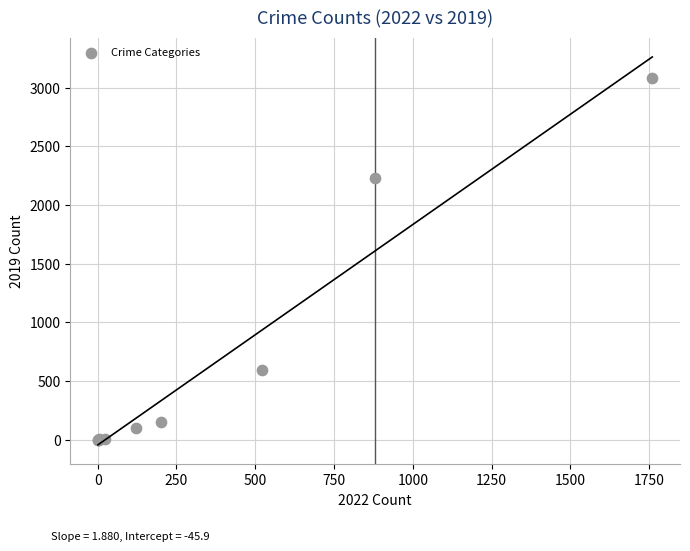

What Y value in the scatter plot is closest to 1540?

2230